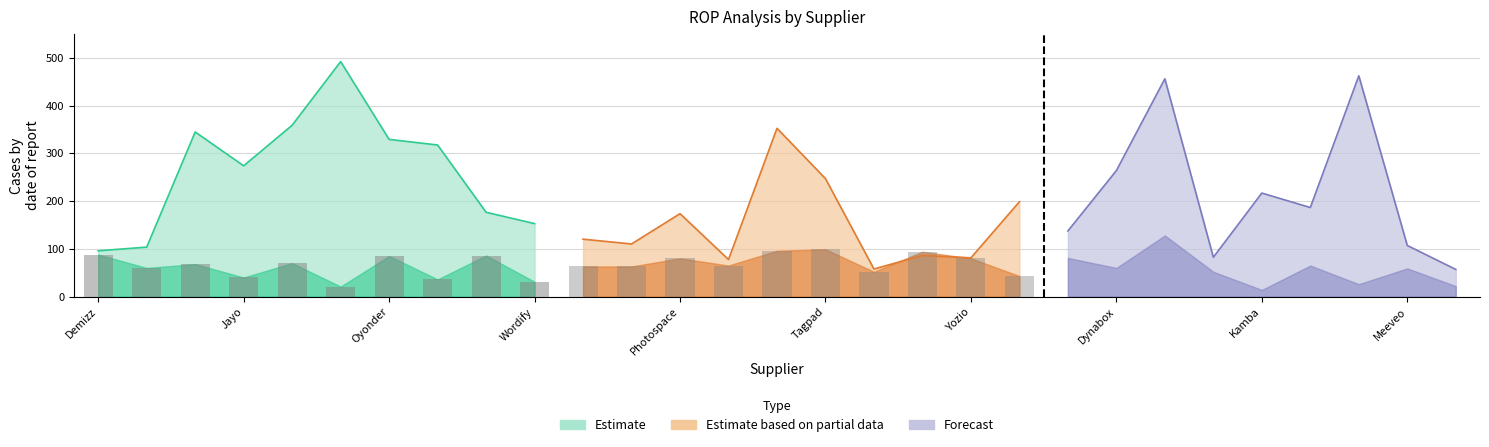

At how many categories does at least one series exceed 103?

22